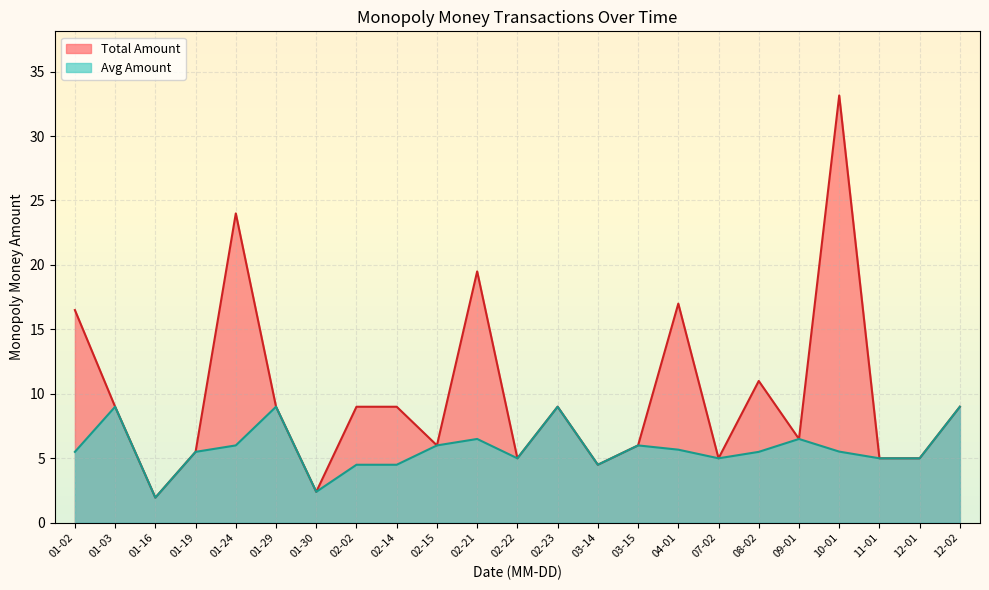

True or false: Avg Amount and Total Amount cross at least once.

False